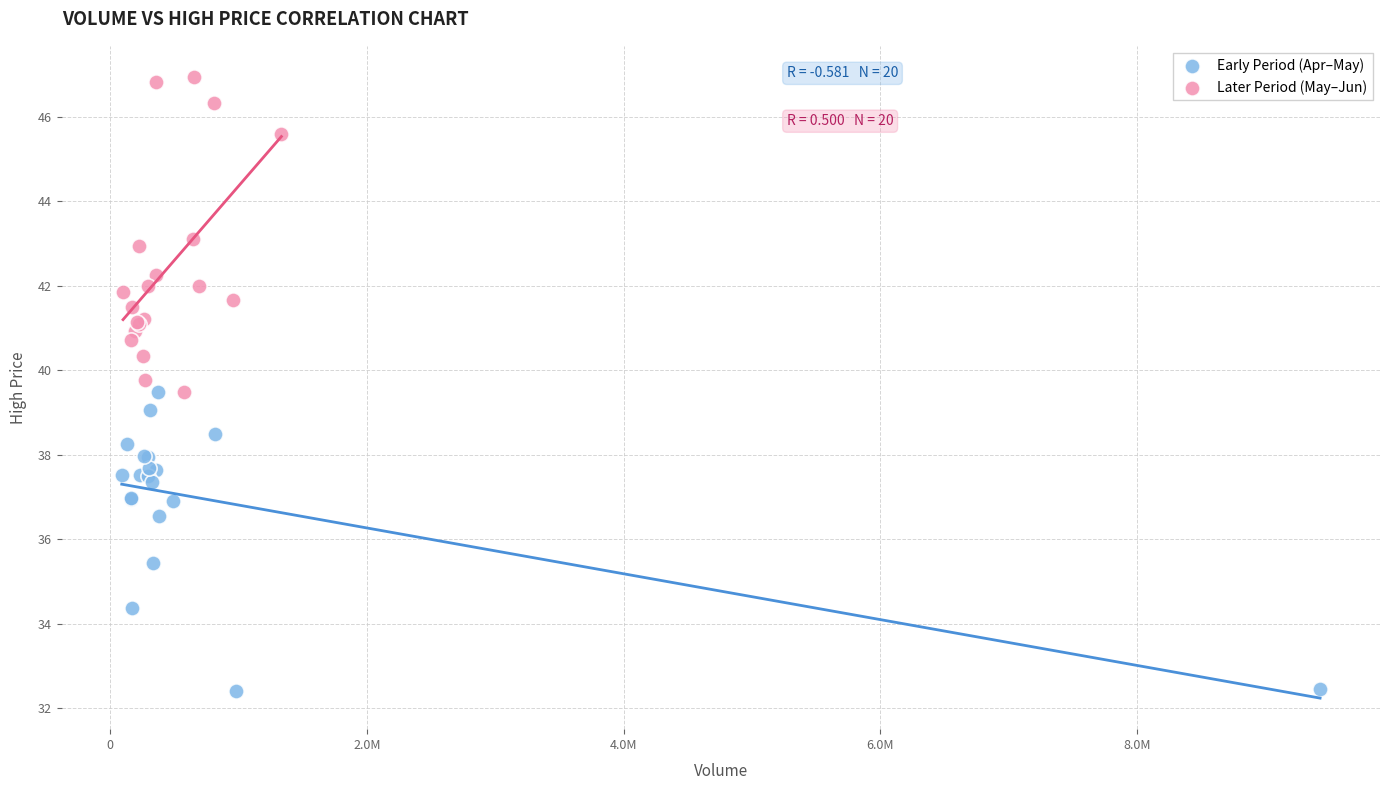

Which series reaches the minimum Y coordinate?

Early Period (Apr–May)